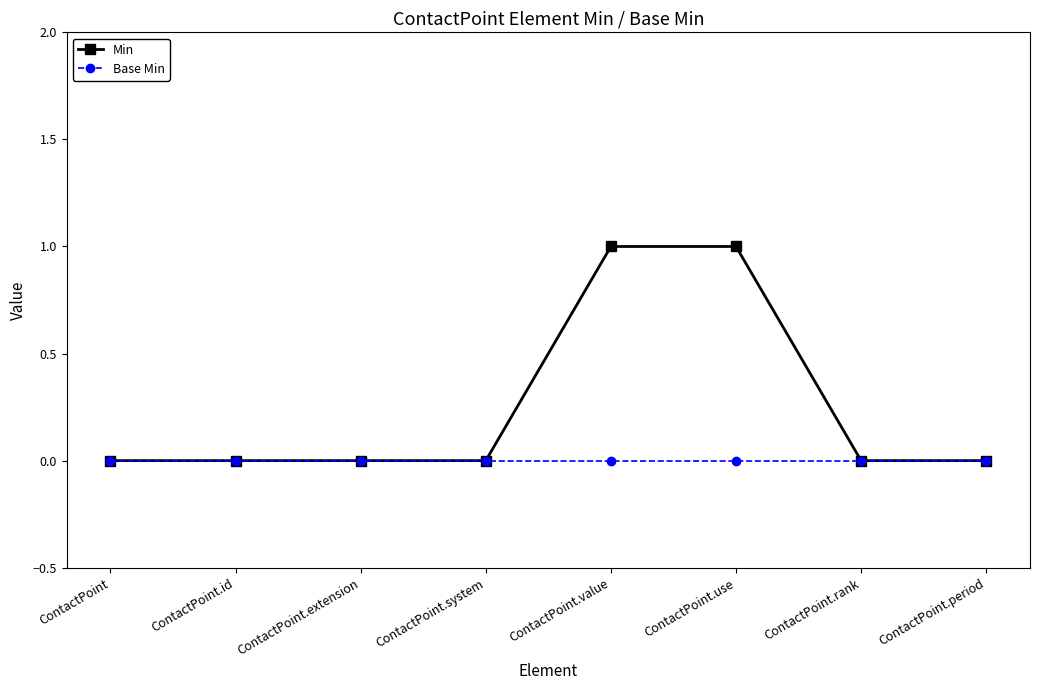

Reading left to right, extract all data points from this chart.

Min: ContactPoint=0	ContactPoint.id=0	ContactPoint.extension=0	ContactPoint.system=0	ContactPoint.value=1	ContactPoint.use=1	ContactPoint.rank=0	ContactPoint.period=0
Base Min: ContactPoint=0	ContactPoint.id=0	ContactPoint.extension=0	ContactPoint.system=0	ContactPoint.value=0	ContactPoint.use=0	ContactPoint.rank=0	ContactPoint.period=0